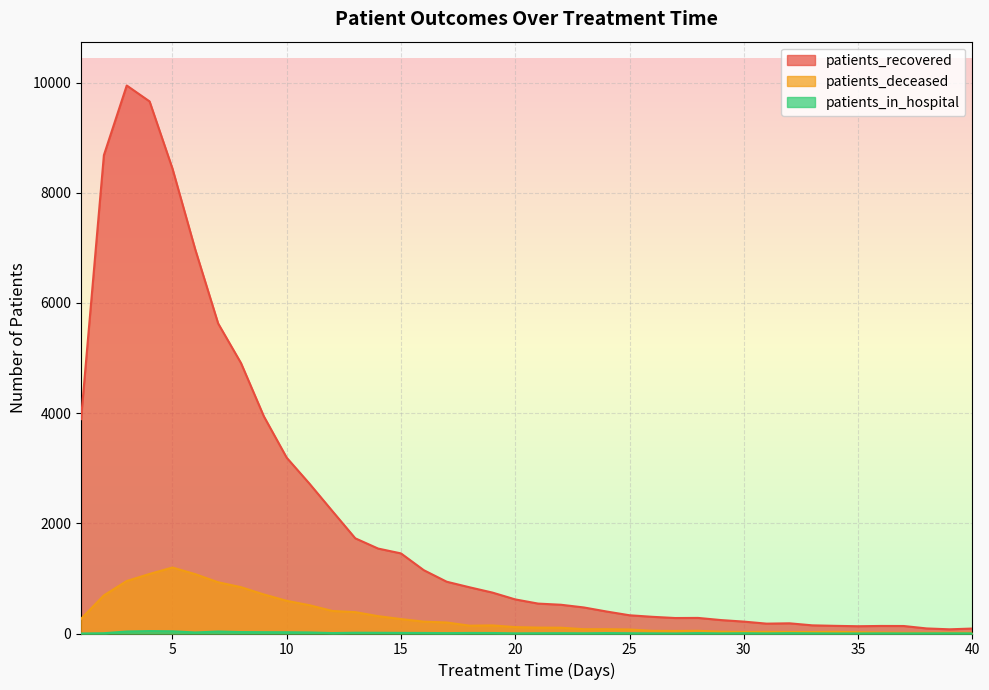

What is the difference between the highest and lowest values at 2?

8678